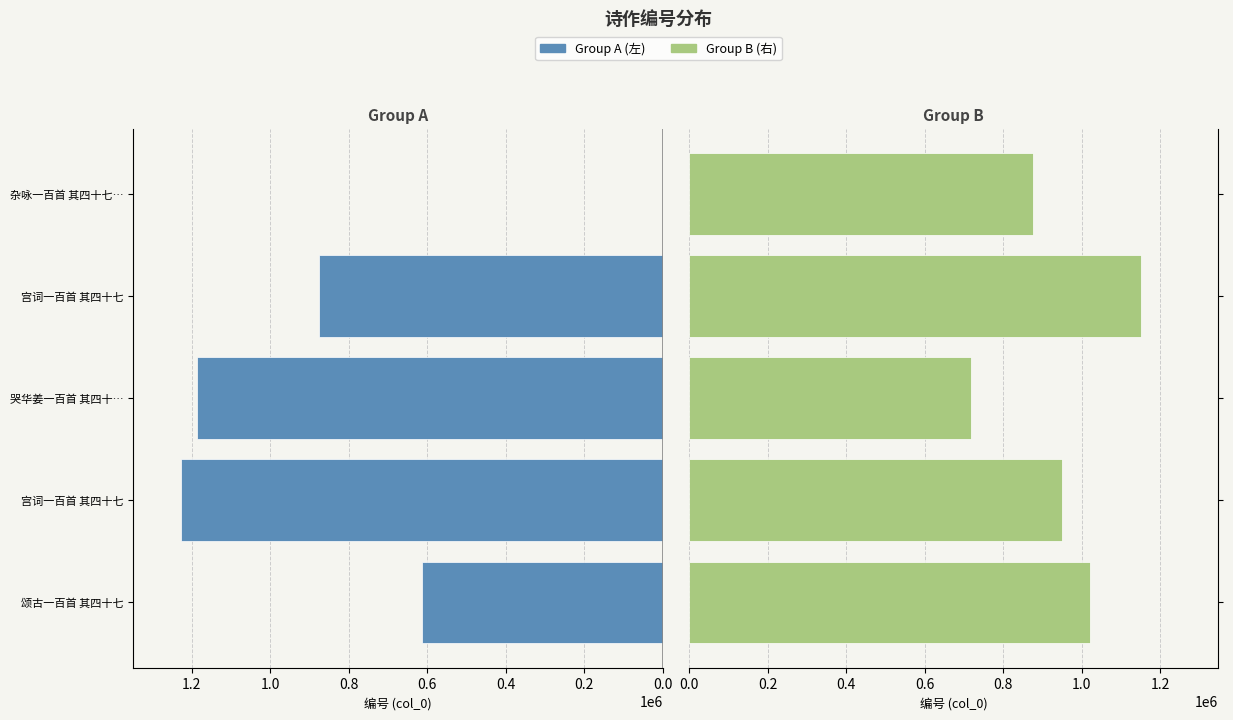

The Group B (右) series shows 1022641 at 颂古一百首 其四十七. True or false?

True